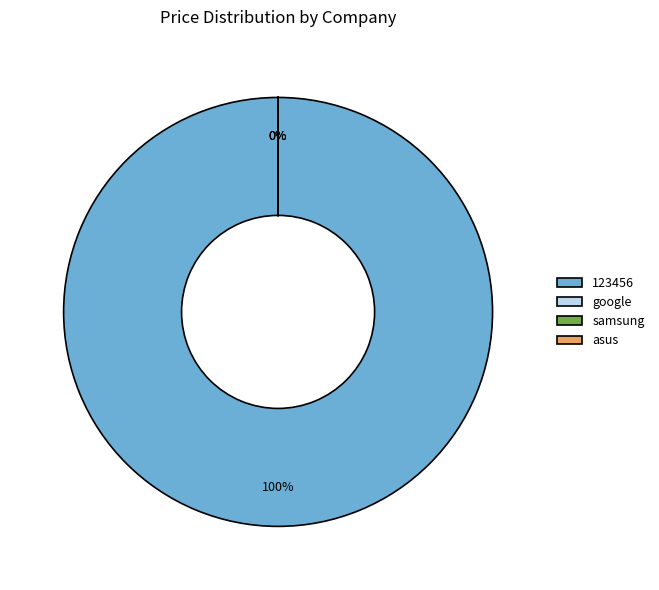

The asus slice represents 0% of the pie. True or false?

True